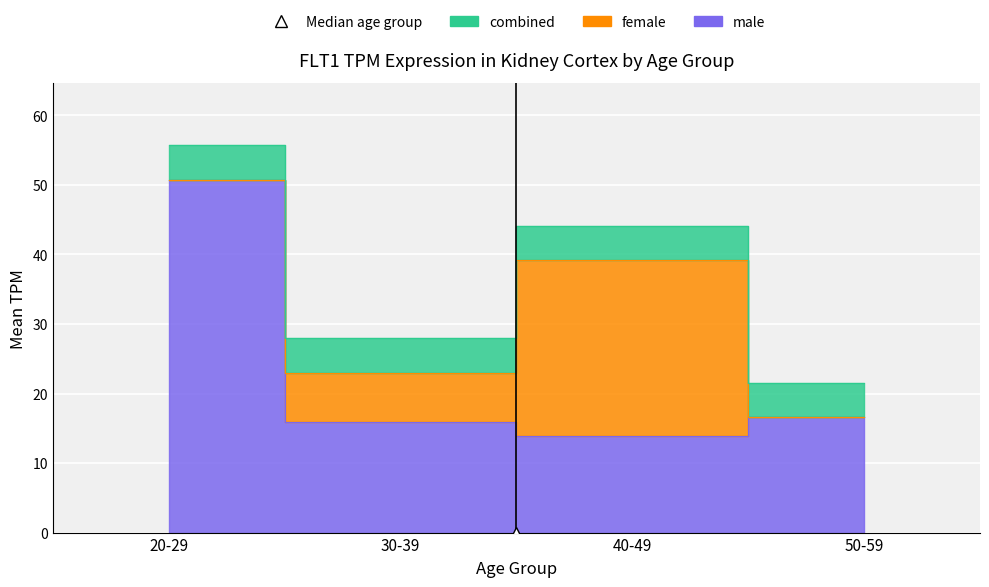

What is the label of the 27th point from the right?

50-59